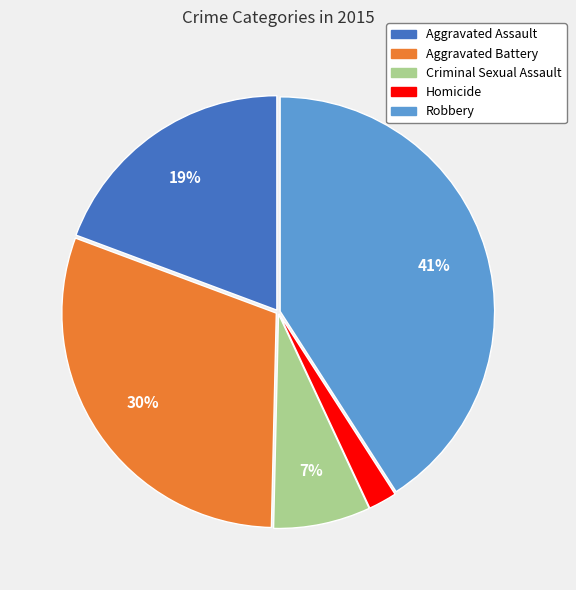

To the nearest percent, what is the average slice percentage?

20%